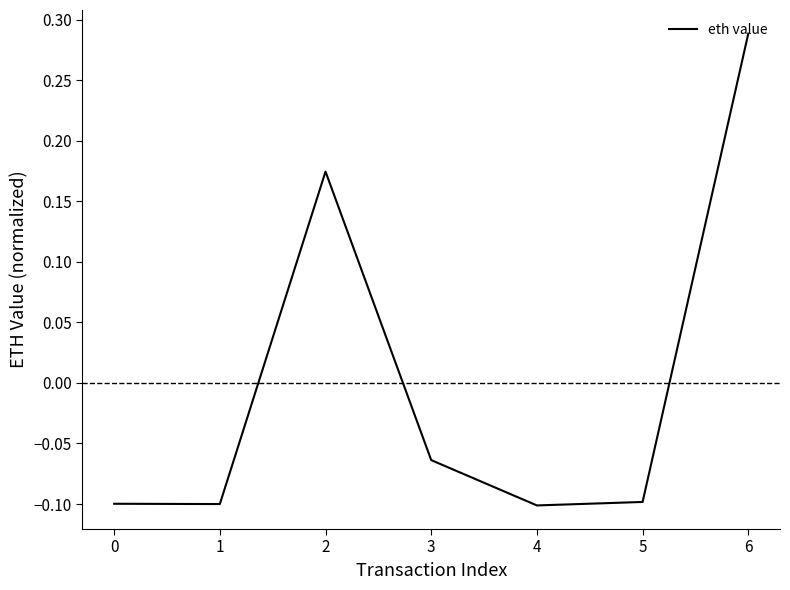

At which label does the data first exceed 0?

2